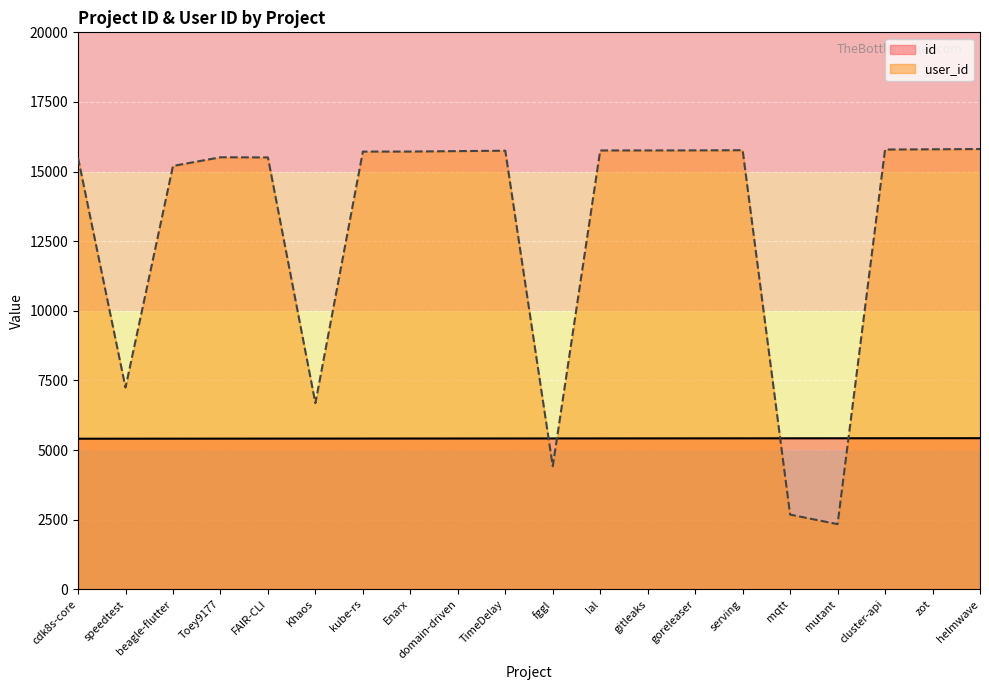

How many lines are shown in the chart?

2